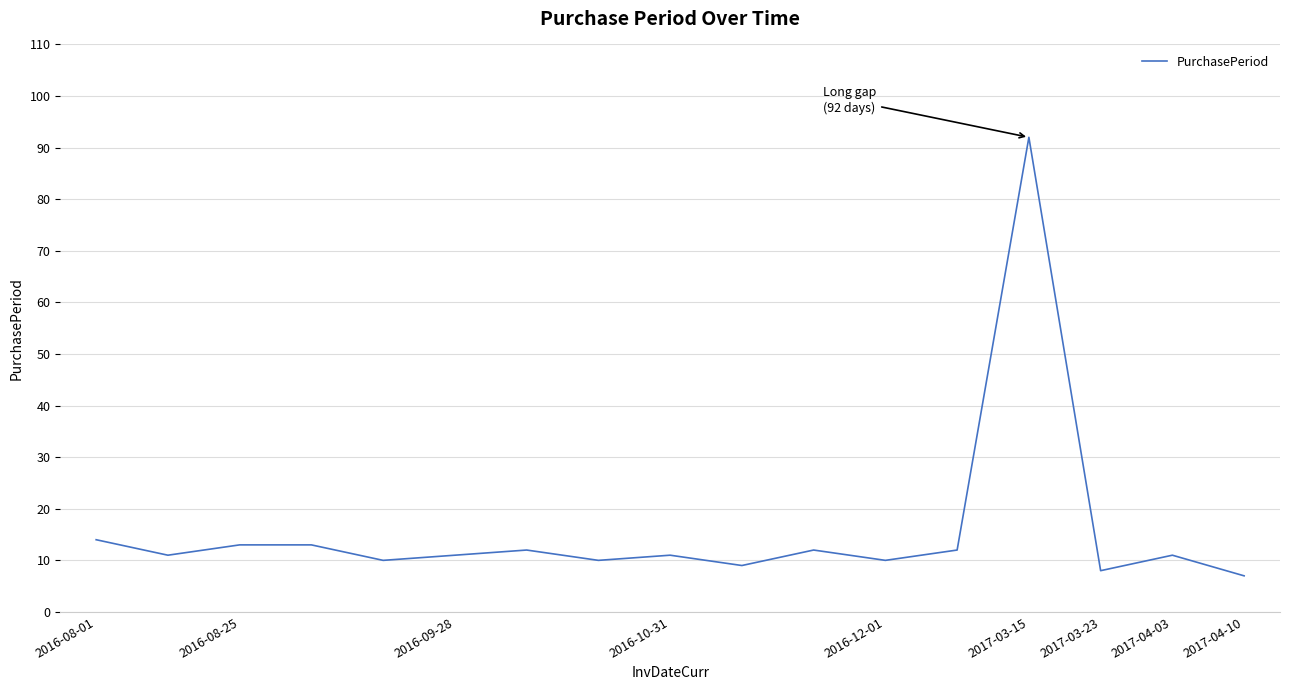

What is the minimum value shown in the chart?

7